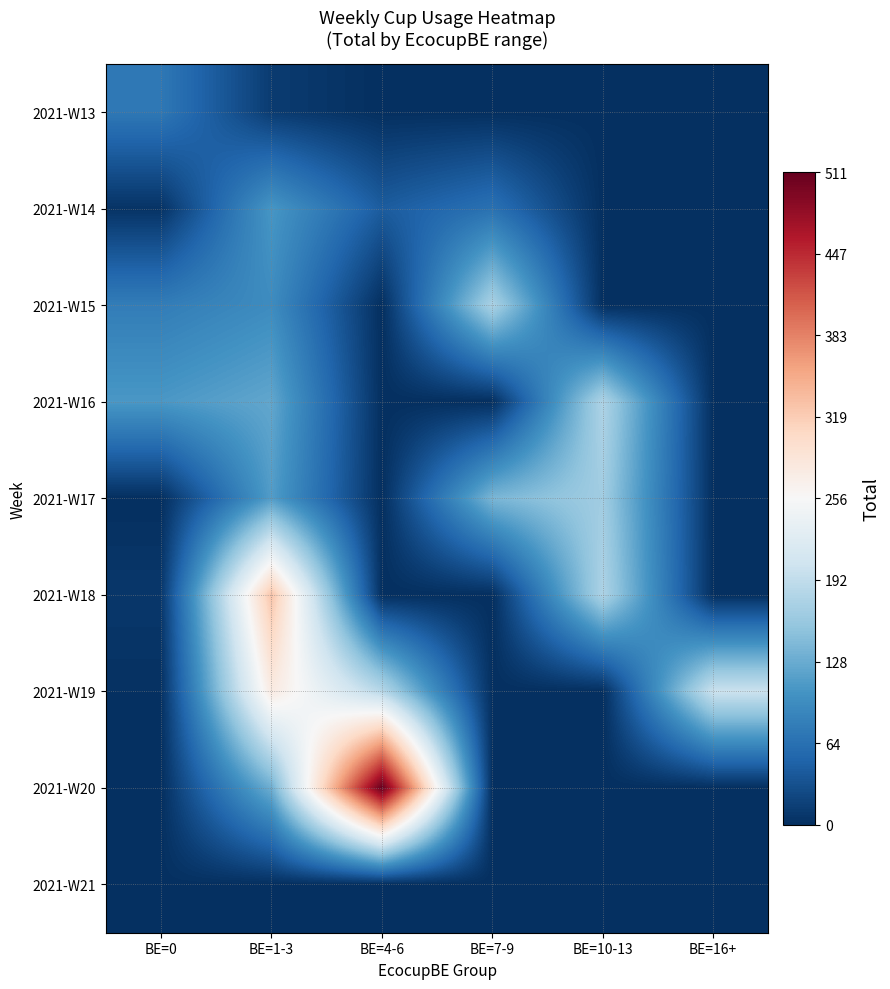

Reading left to right, list all the values displayed in this chart.

2021-W13: BE=0=72	BE=1-3=12	BE=4-6=0	BE=7-9=0	BE=10-13=0	BE=16+=0
2021-W14: BE=0=4	BE=1-3=106	BE=4-6=43	BE=7-9=65	BE=10-13=0	BE=16+=0
2021-W15: BE=0=78	BE=1-3=95	BE=4-6=0	BE=7-9=174	BE=10-13=0	BE=16+=0
2021-W16: BE=0=108	BE=1-3=123	BE=4-6=0	BE=7-9=0	BE=10-13=177	BE=16+=0
2021-W17: BE=0=0	BE=1-3=113	BE=4-6=0	BE=7-9=139	BE=10-13=166	BE=16+=0
2021-W18: BE=0=8	BE=1-3=328	BE=4-6=0	BE=7-9=0	BE=10-13=176	BE=16+=0
2021-W19: BE=0=2	BE=1-3=278	BE=4-6=184	BE=7-9=0	BE=10-13=0	BE=16+=201
2021-W20: BE=0=0	BE=1-3=131	BE=4-6=511	BE=7-9=0	BE=10-13=0	BE=16+=0
2021-W21: BE=0=1	BE=1-3=0	BE=4-6=0	BE=7-9=0	BE=10-13=0	BE=16+=0